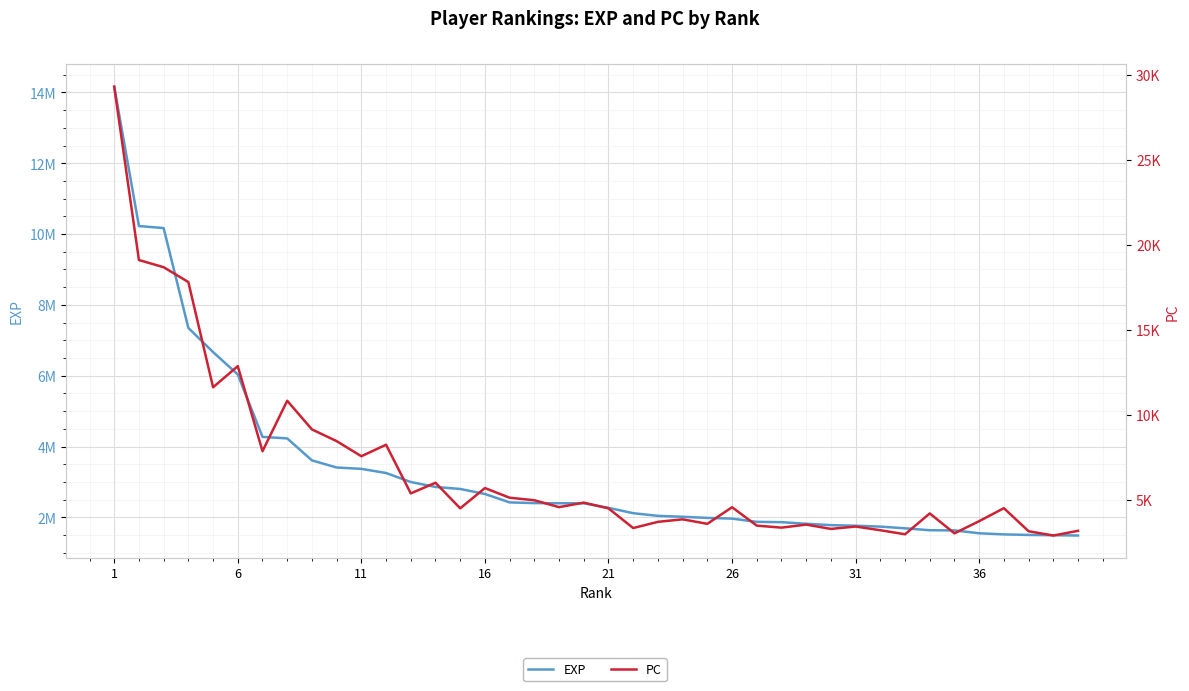

What is the minimum value shown in the chart?

2915